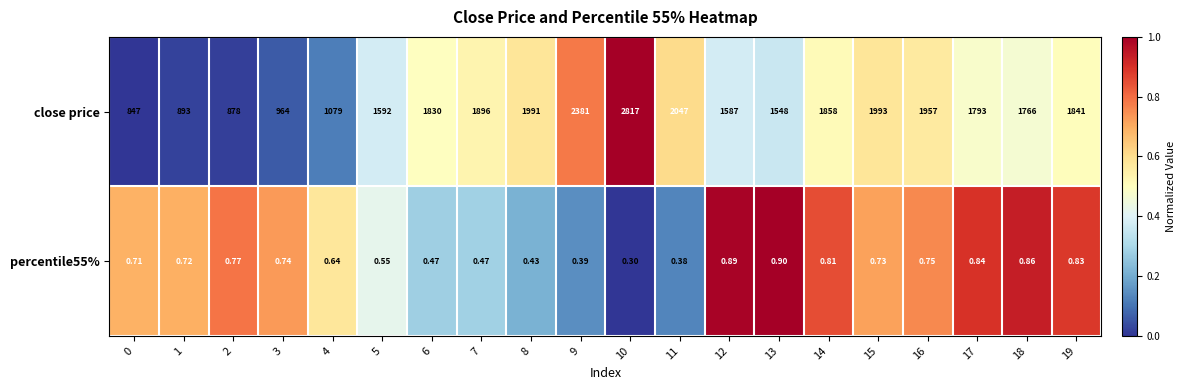

Which series has the widest spread of values?

close price